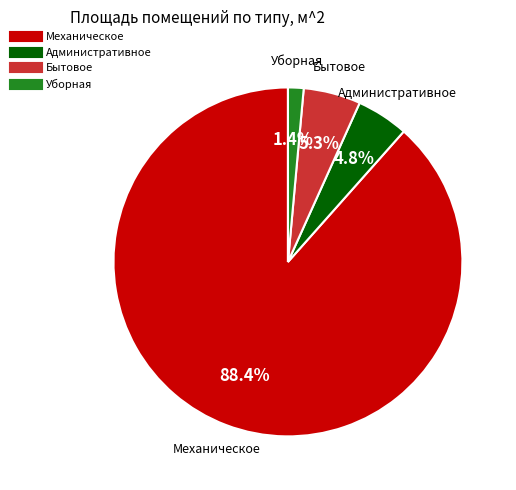

Between Бытовое and Механическое, which is larger?

Механическое